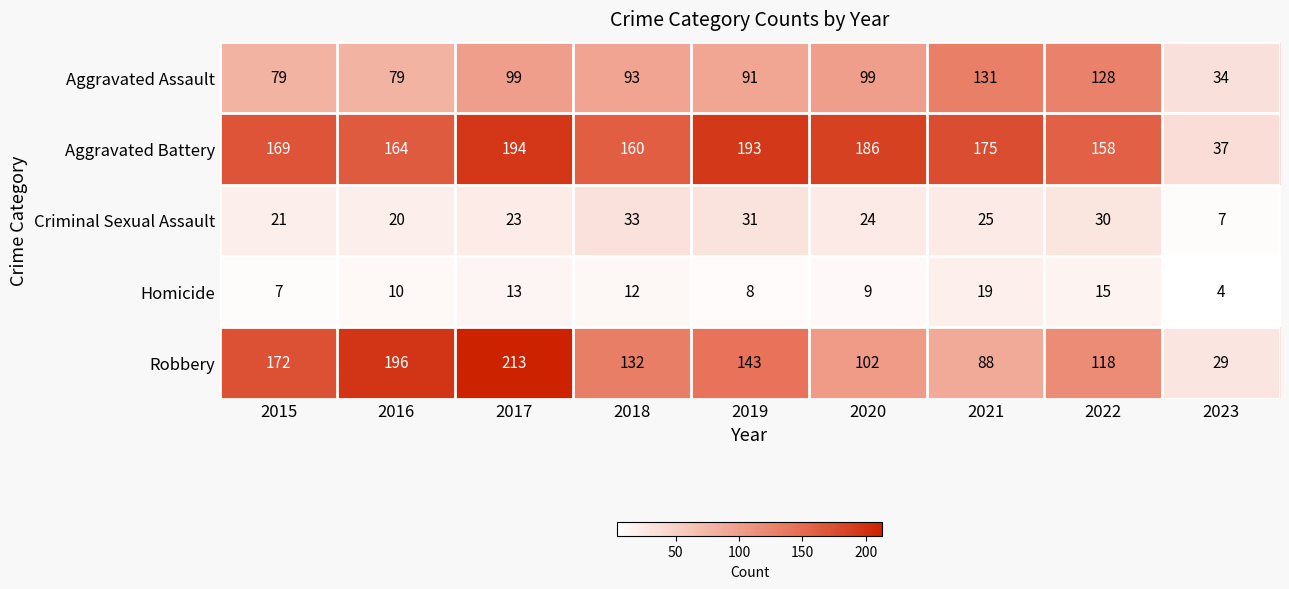

Which series has the largest total across all categories?

Aggravated Battery